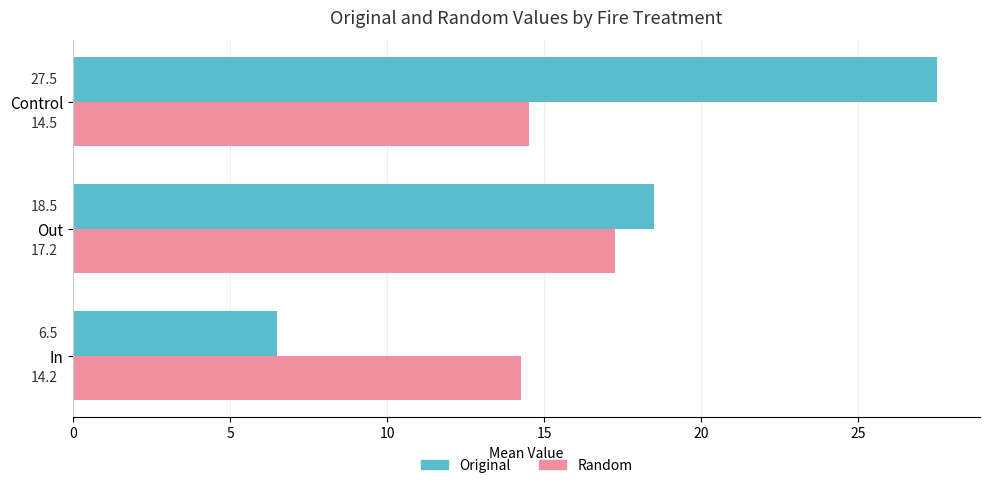

True or false: Random has a value of 8.3 at Control.

False